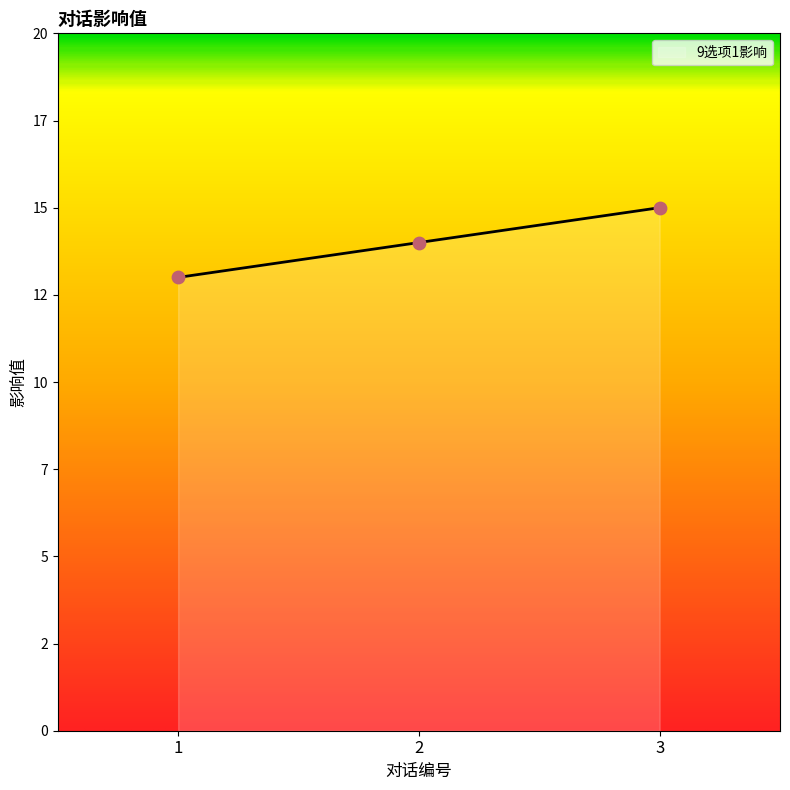

What is the change in value from 1 to 2?

+1